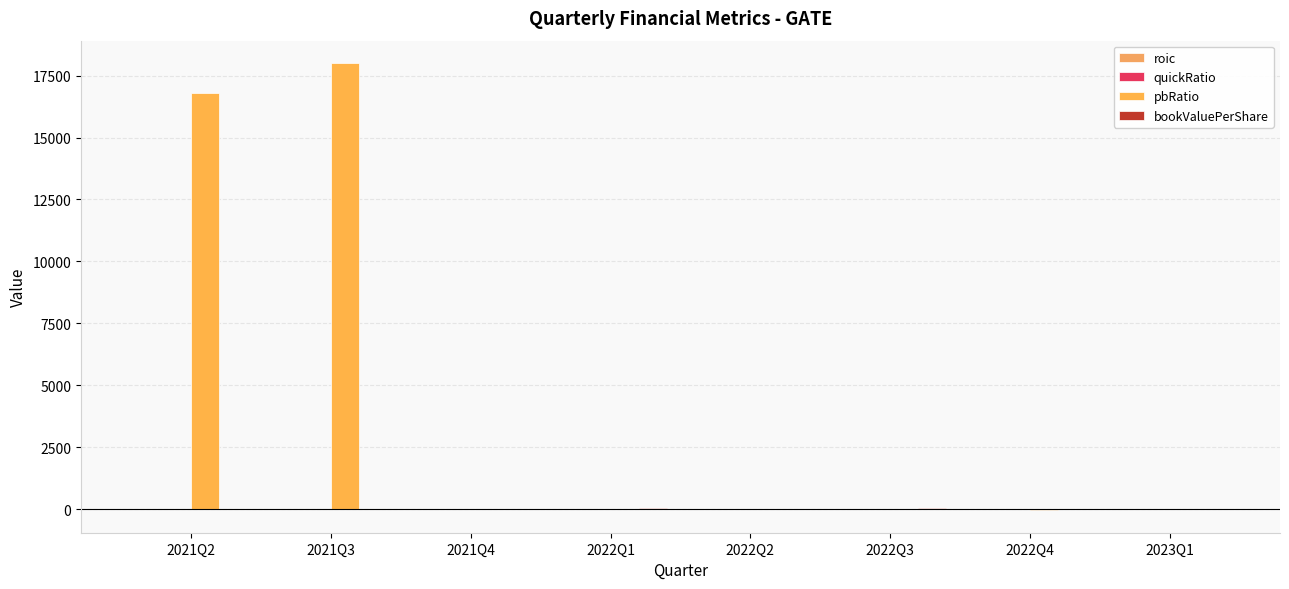

Which has a higher value, 2021Q3 or 2022Q4?

2022Q4